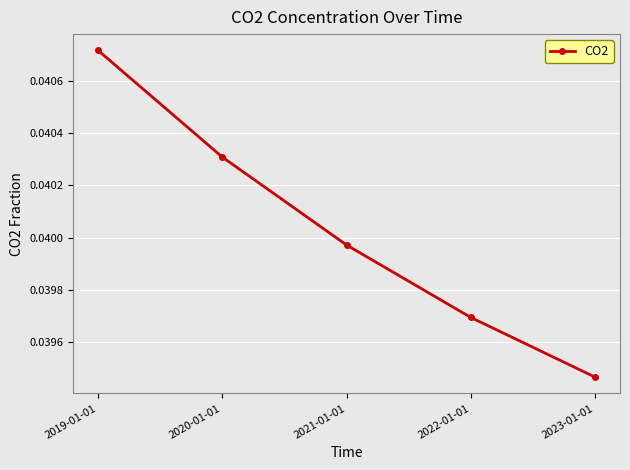

List the labels in order of value, largest first.

2019-01-01, 2020-01-01, 2021-01-01, 2022-01-01, 2023-01-01